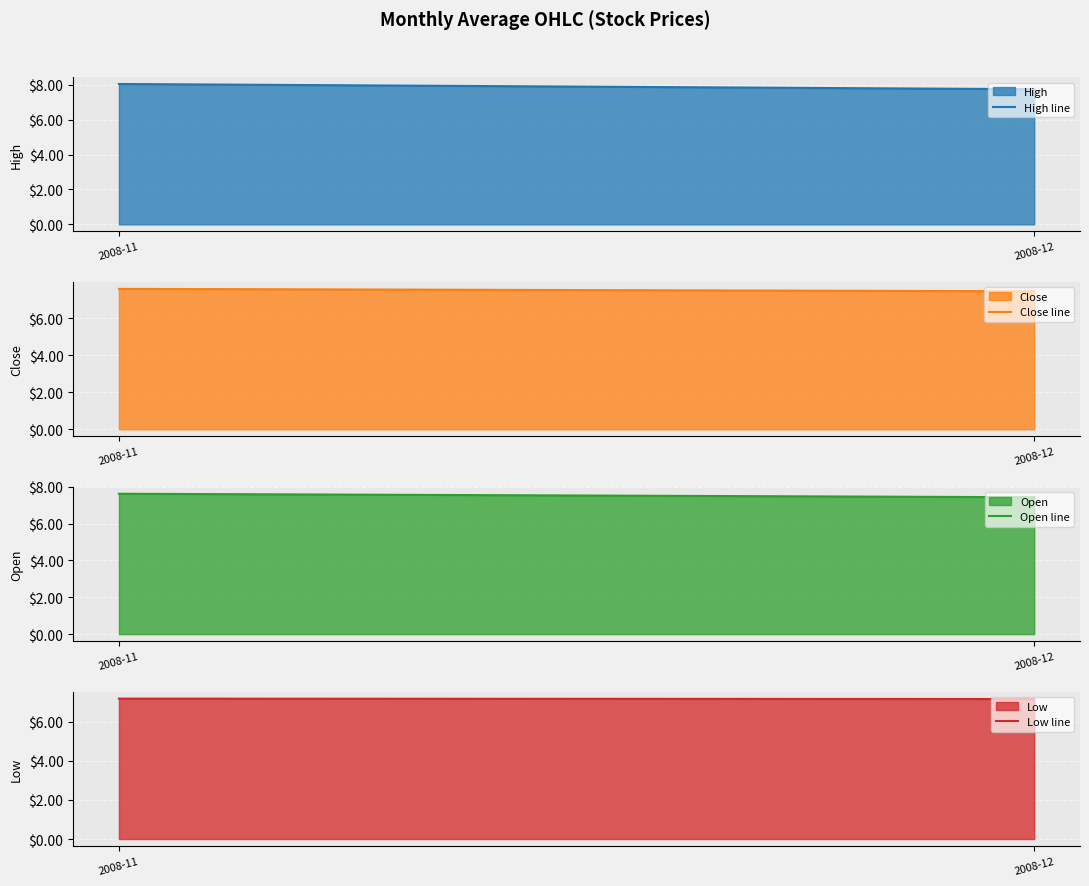

List the series in order of their peak value, lowest first.

Low line, Close line, Open line, High line